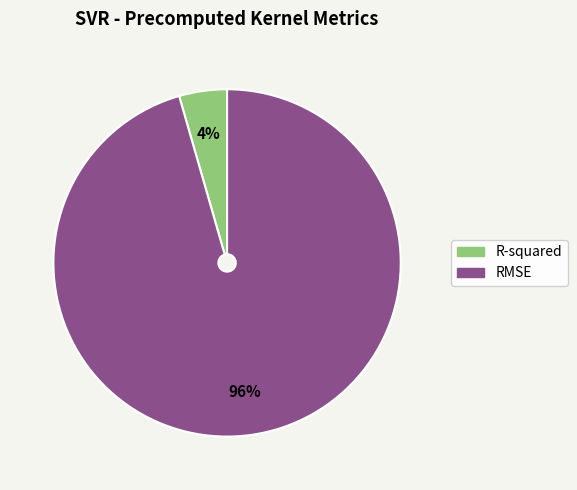

Which has a higher value, R-squared or RMSE?

RMSE